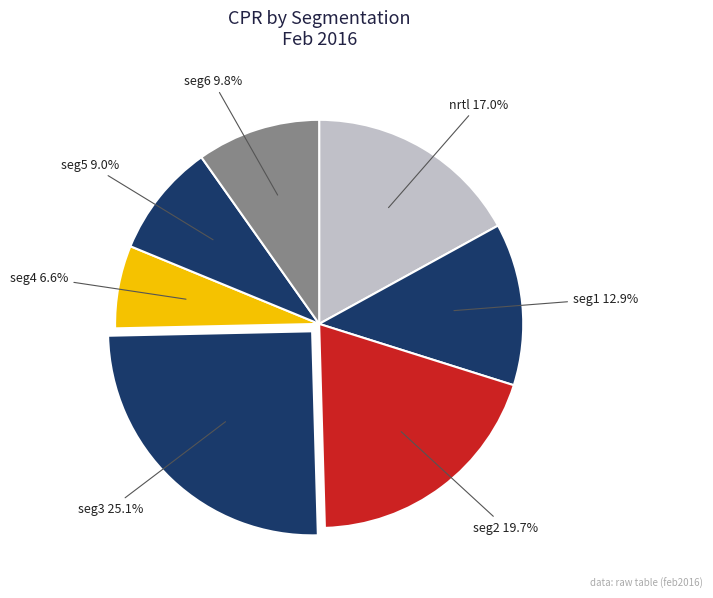

Count the number of slices in the pie.

7